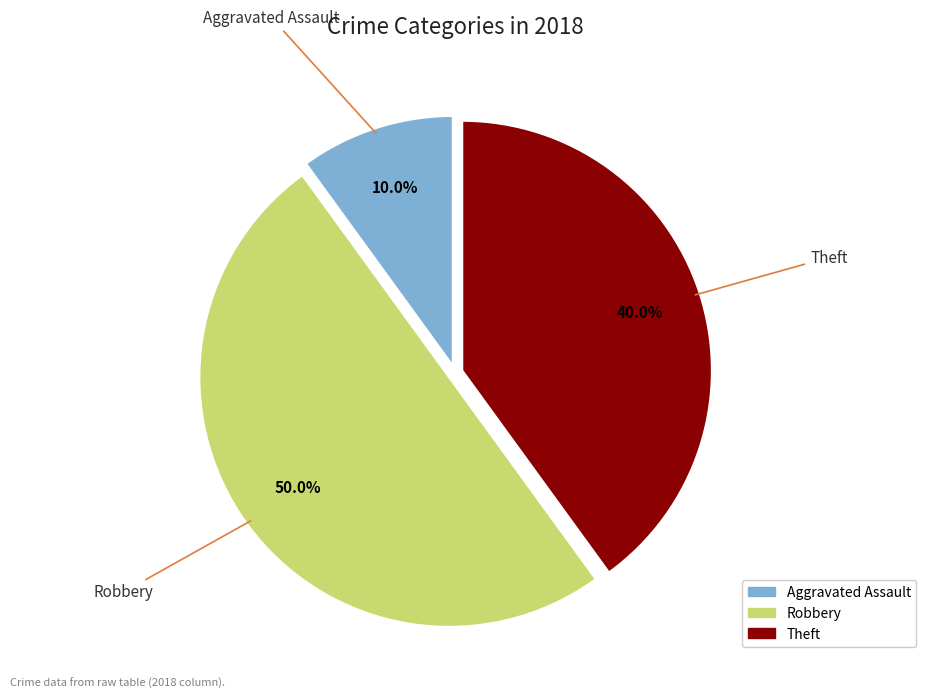

How many segments does this pie chart have?

3